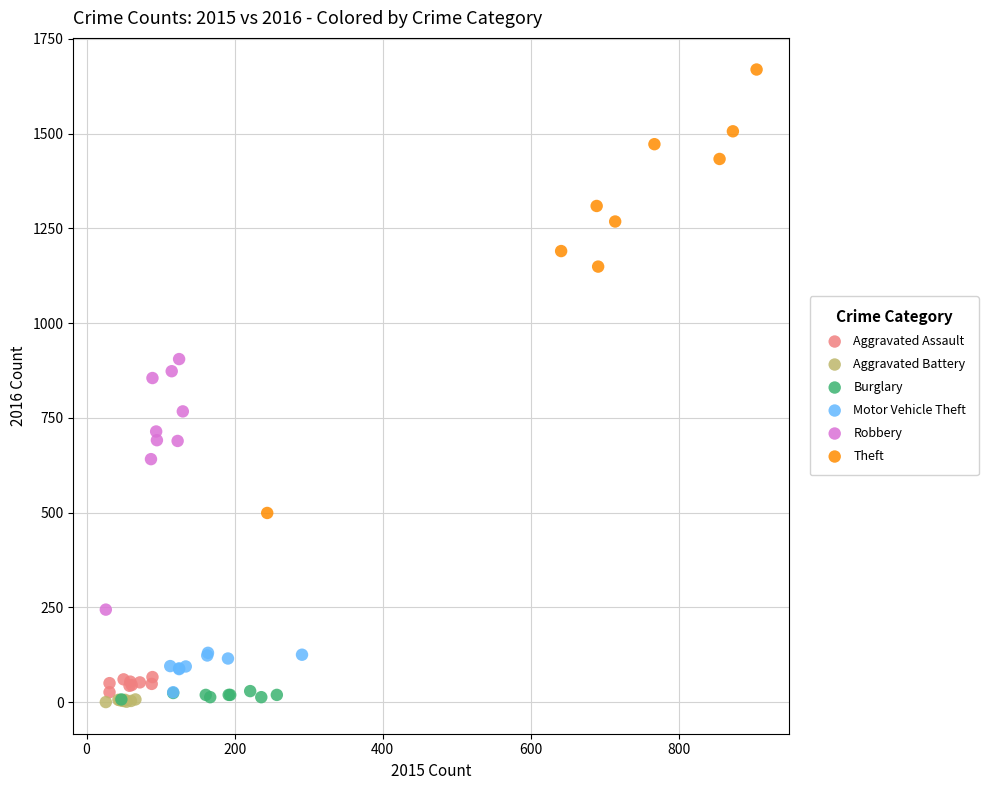

Which series contains the highest Y value?

Theft